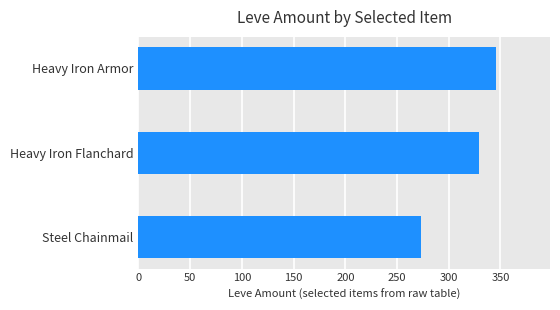

Rank the categories by value from highest to lowest.

Heavy Iron Armor, Heavy Iron Flanchard, Steel Chainmail